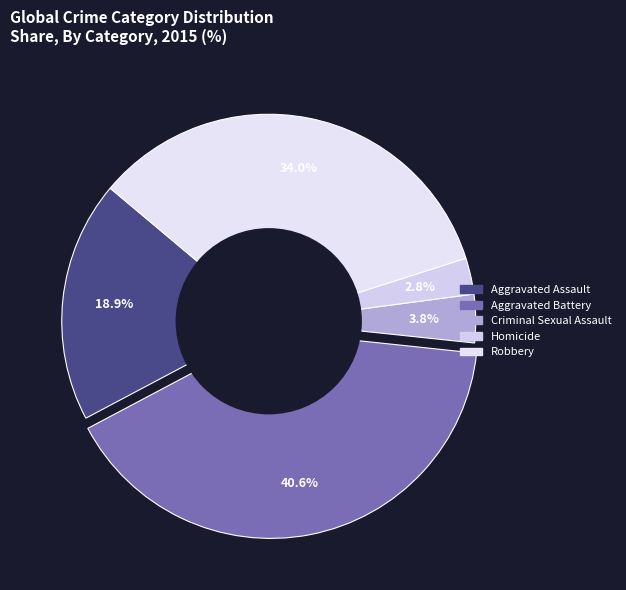

The Aggravated Battery slice represents 41% of the pie. True or false?

True